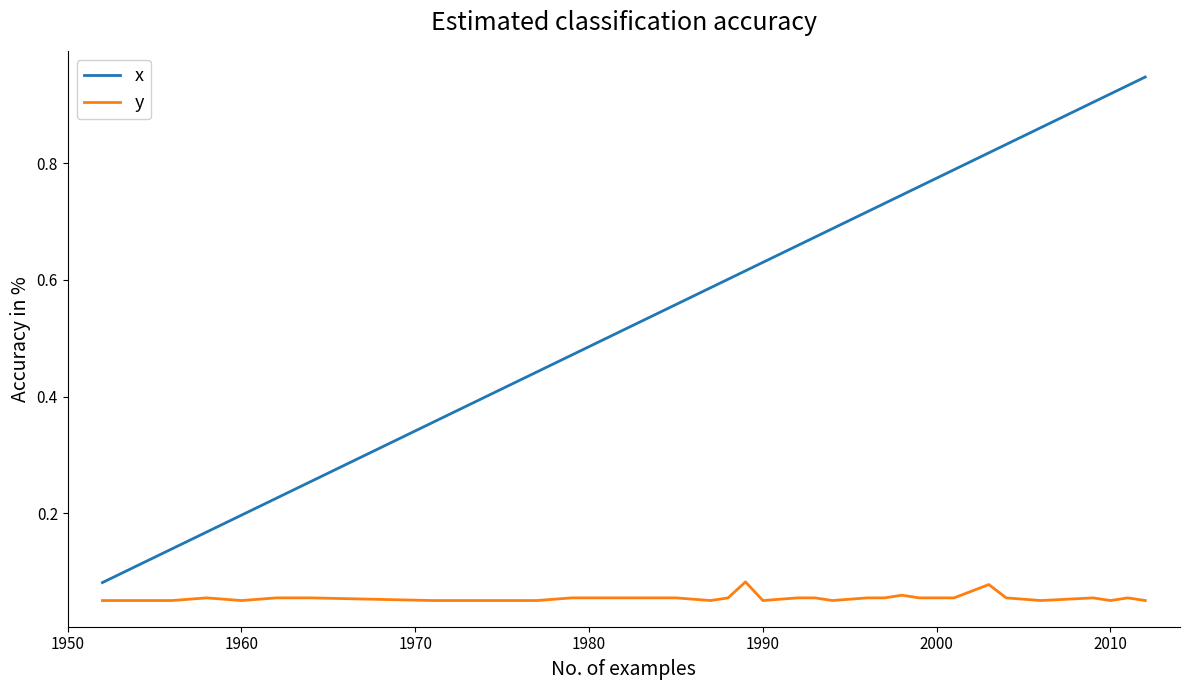

List the series in order of their overall mean, lowest first.

y, x